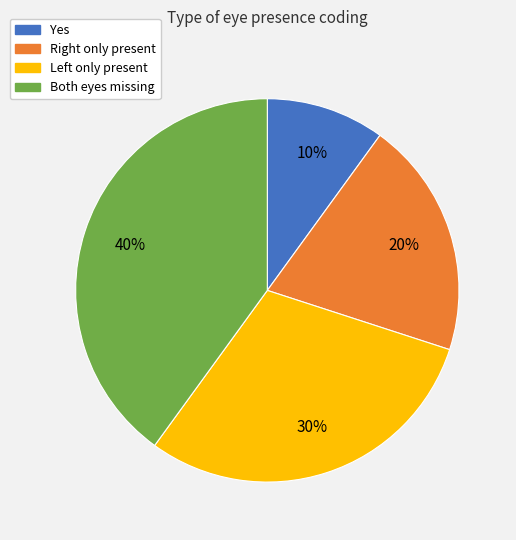

Does any single category account for the majority?

No